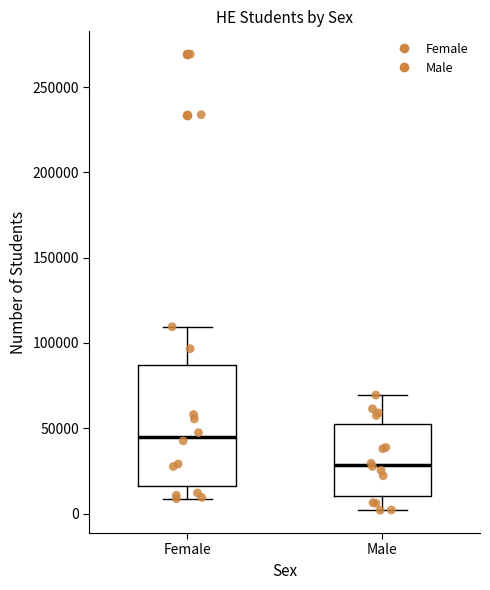

Which box's median line is the lowest?

Male